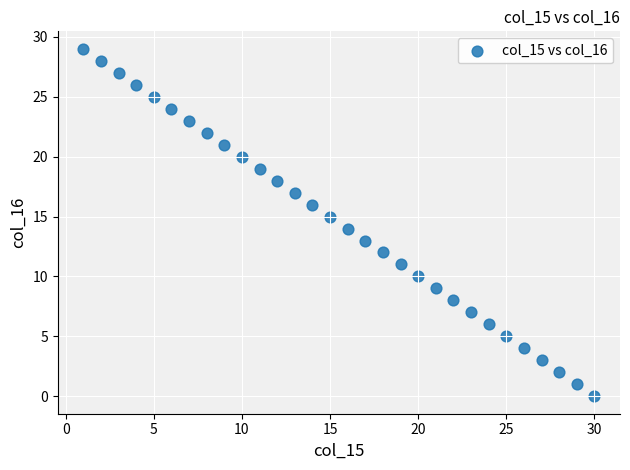

What is the range of X values (max minus min)?

29